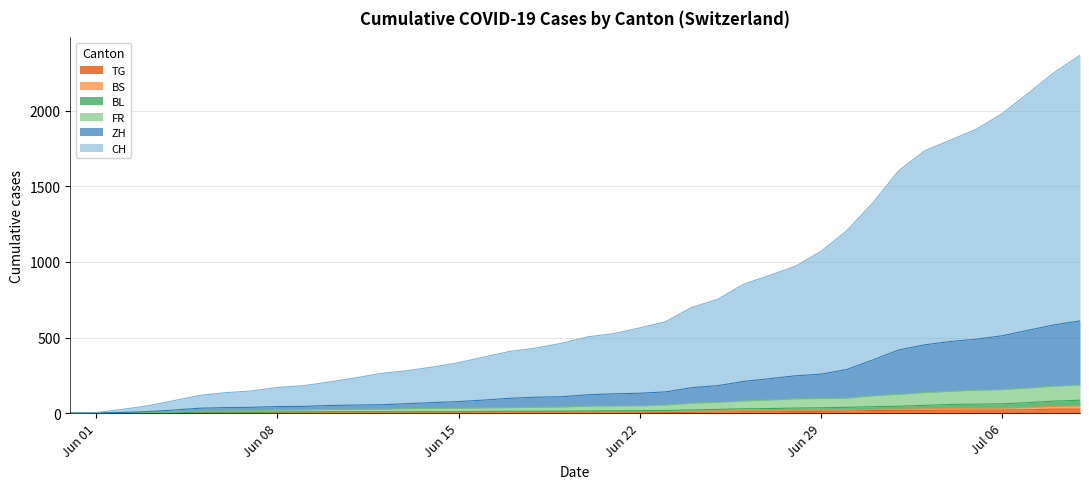

At how many categories does at least one series exceed 371?

24